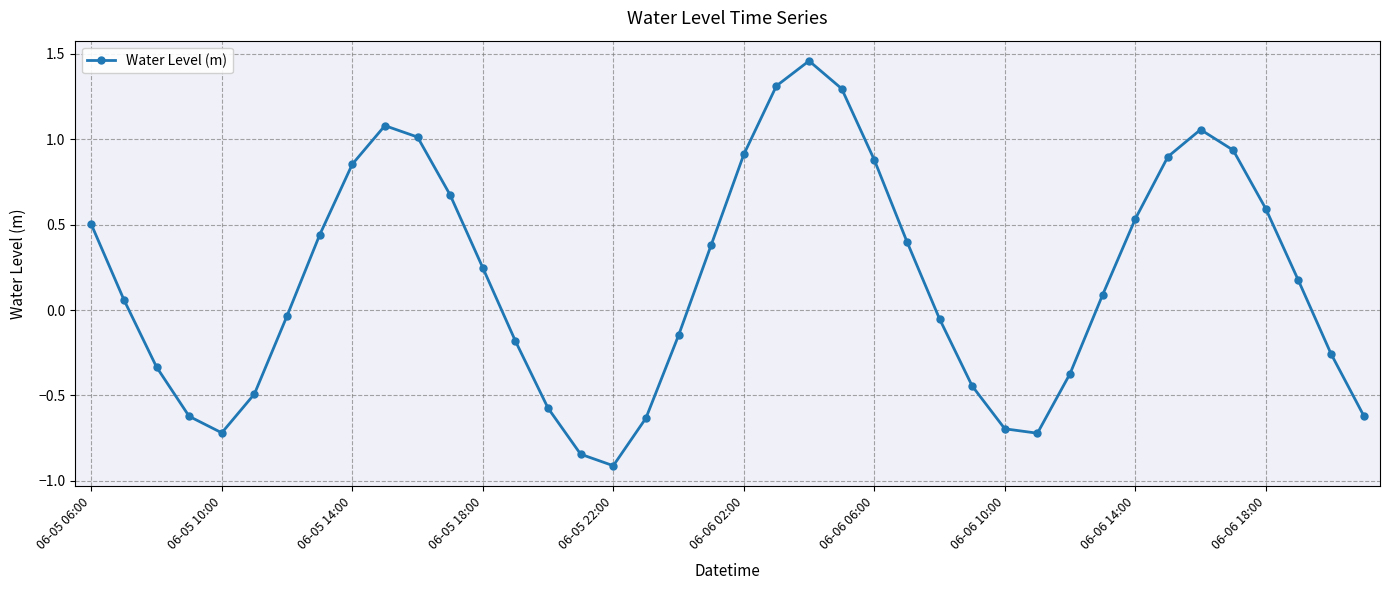

How many interior local peaks (higher than both neighbors) does the data have?

3